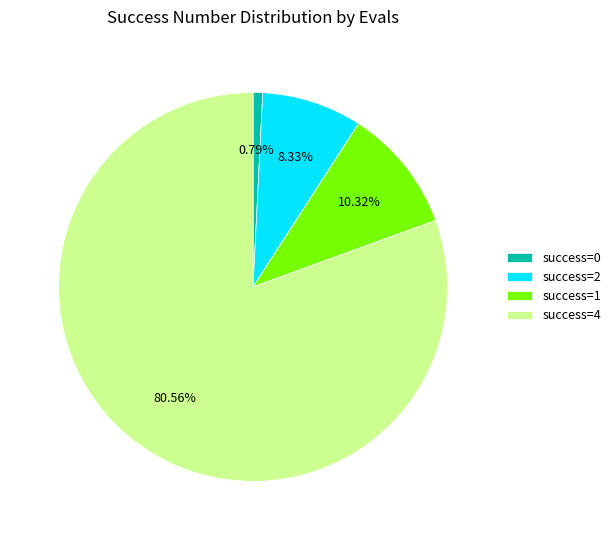

Which category accounts for the majority?

success=4